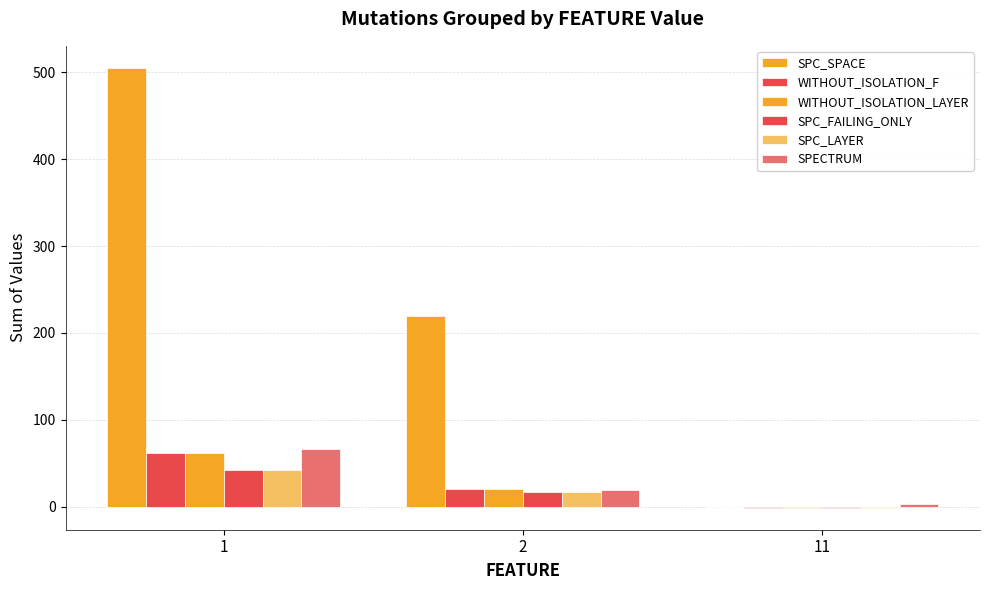

How many SPECTRUM values are between 3 and 66?

3